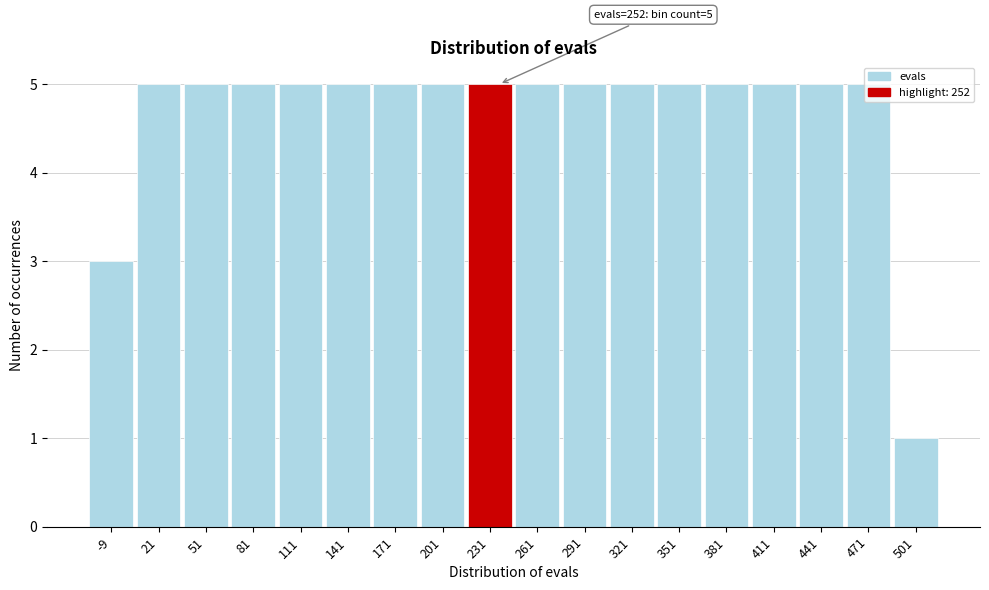

Which category has the lowest value across all series?

501